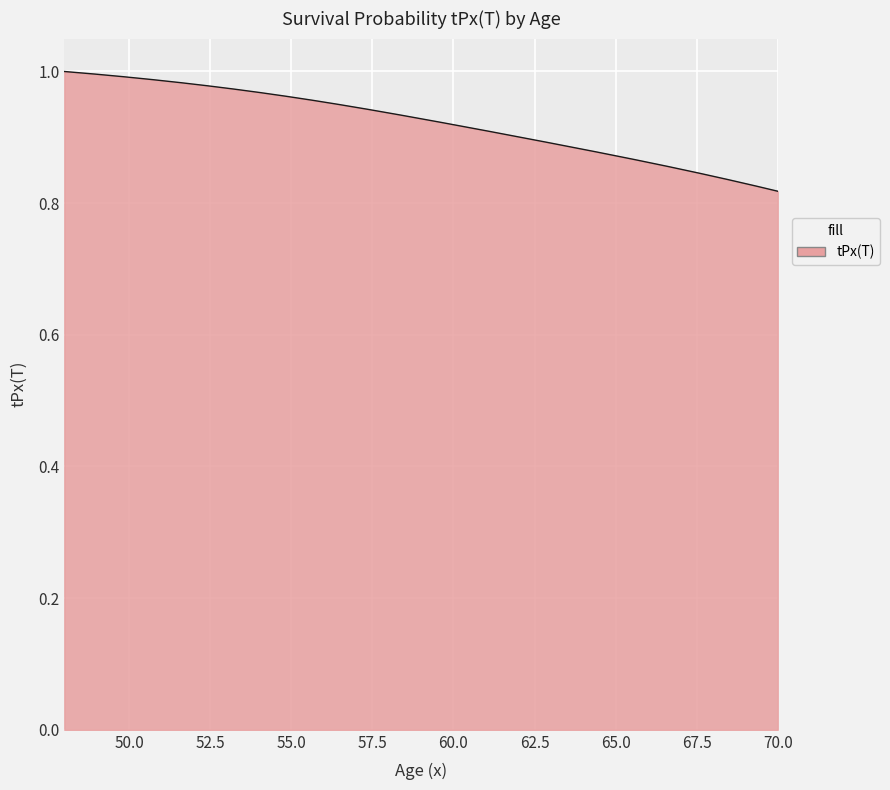

List the labels in order of value, smallest first.

70, 69, 68, 67, 66, 65, 64, 63, 62, 61, 60, 59, 58, 57, 56, 55, 54, 53, 52, 51, 50, 49, 48